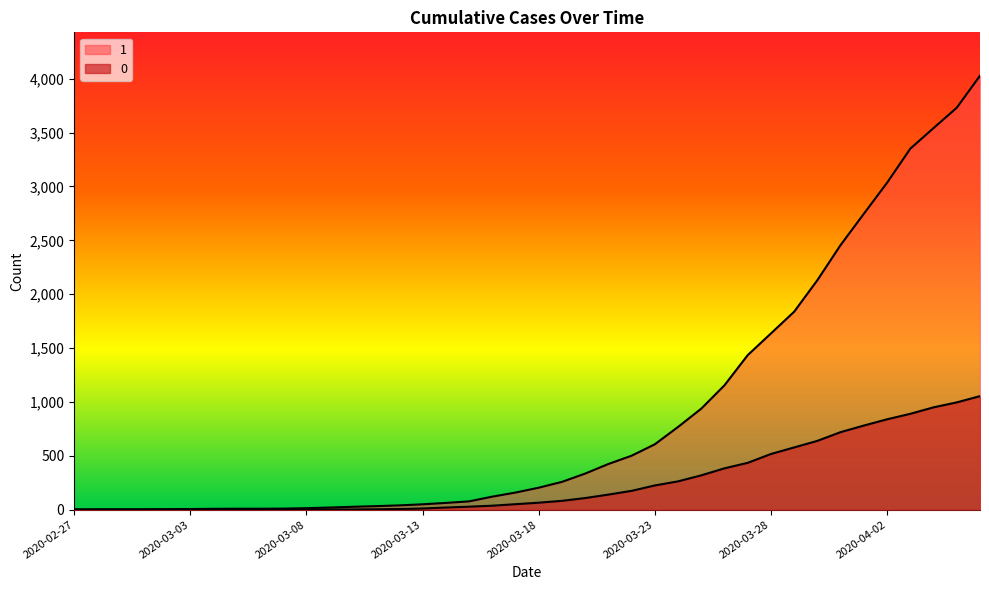

What is the greatest value displayed?

4028